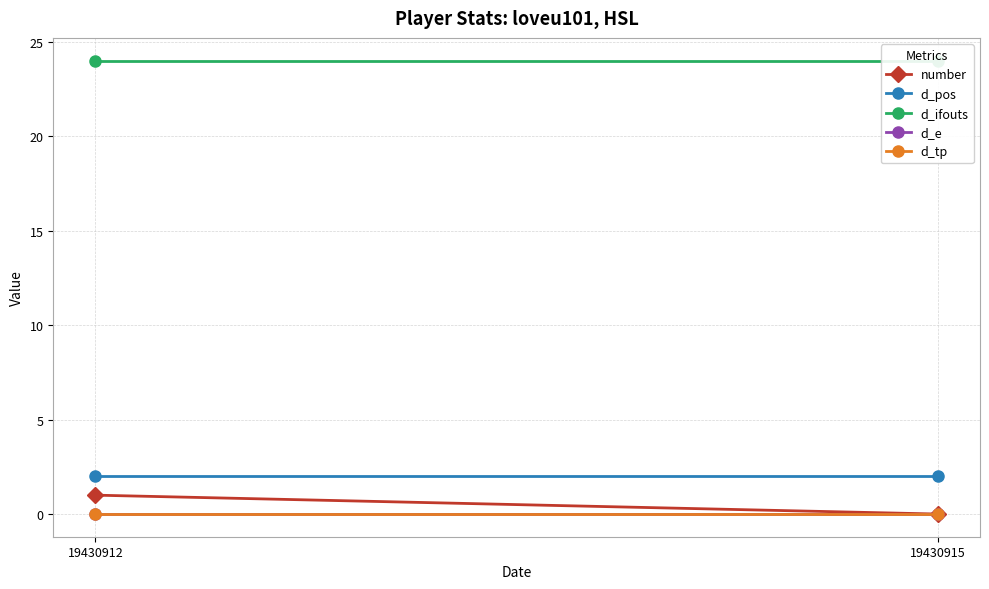

Reading left to right, list all the values displayed in this chart.

number: 19430912=1	19430915=0
d_pos: 19430912=2	19430915=2
d_ifouts: 19430912=24	19430915=24
d_e: 19430912=0	19430915=0
d_tp: 19430912=0	19430915=0